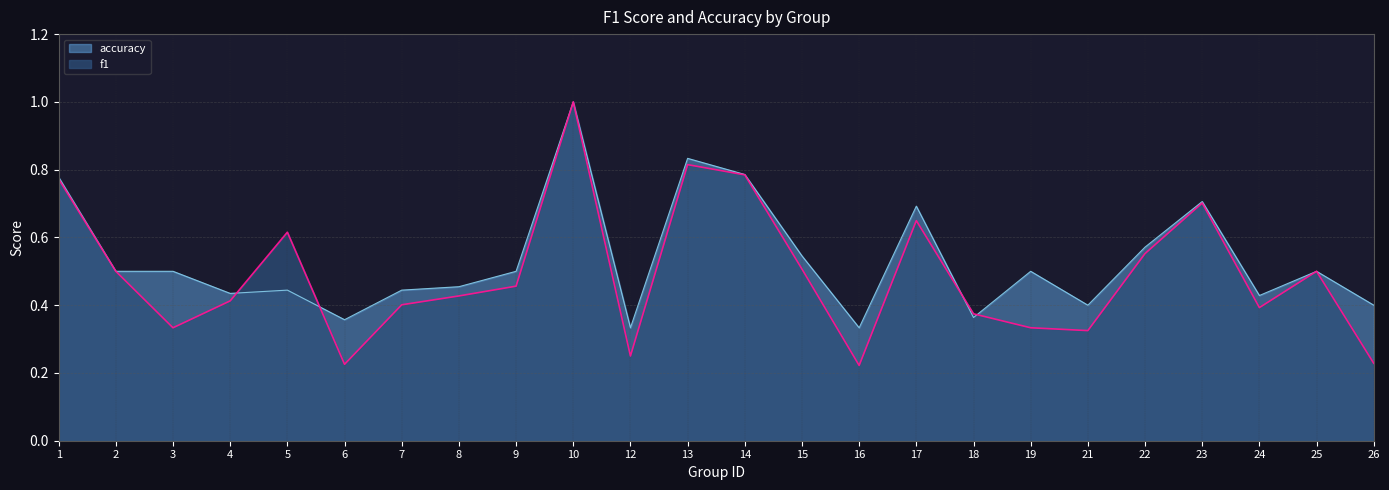

List the series in order of their peak value, lowest first.

f1, accuracy